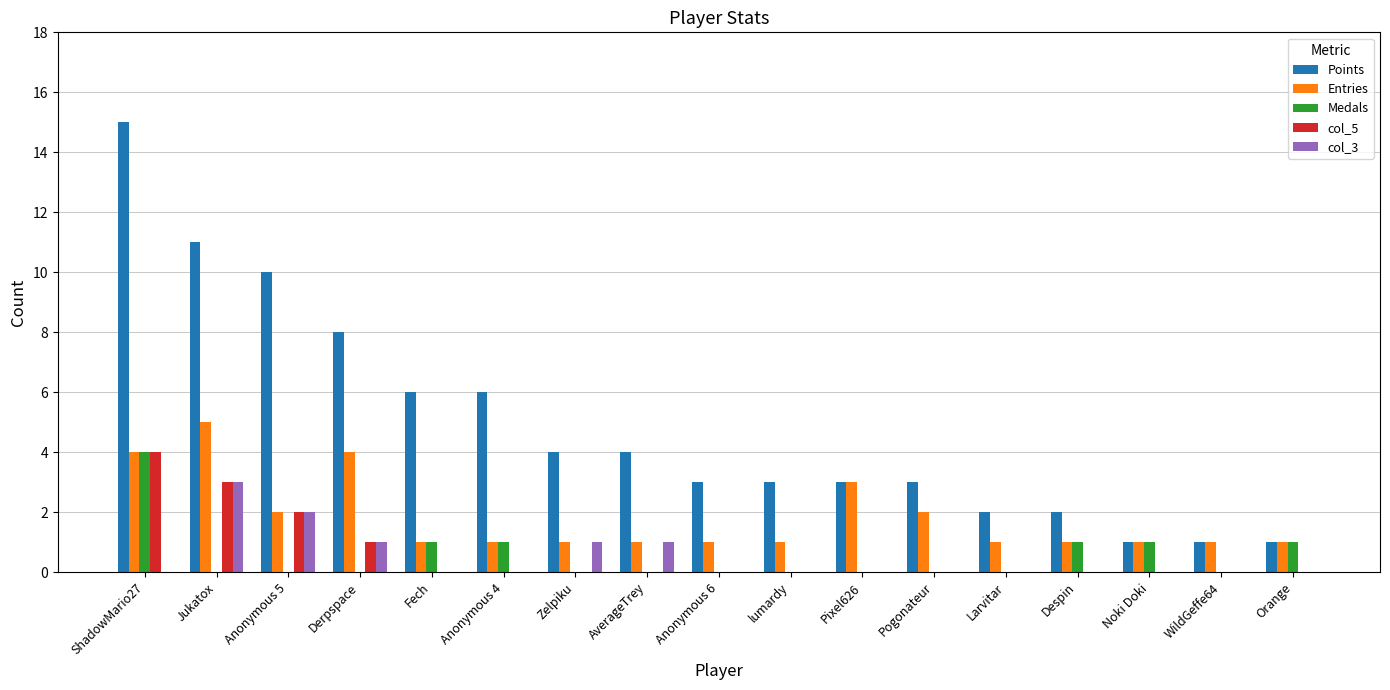

Where is Entries nearest to the value 3?

Pixel626